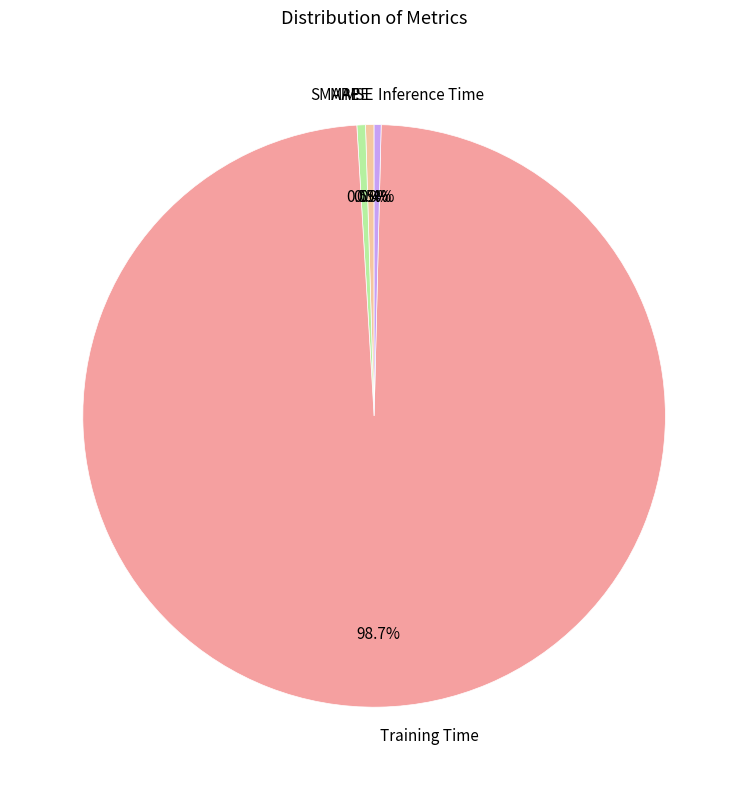

To the nearest percent, what is the average slice percentage?

20%